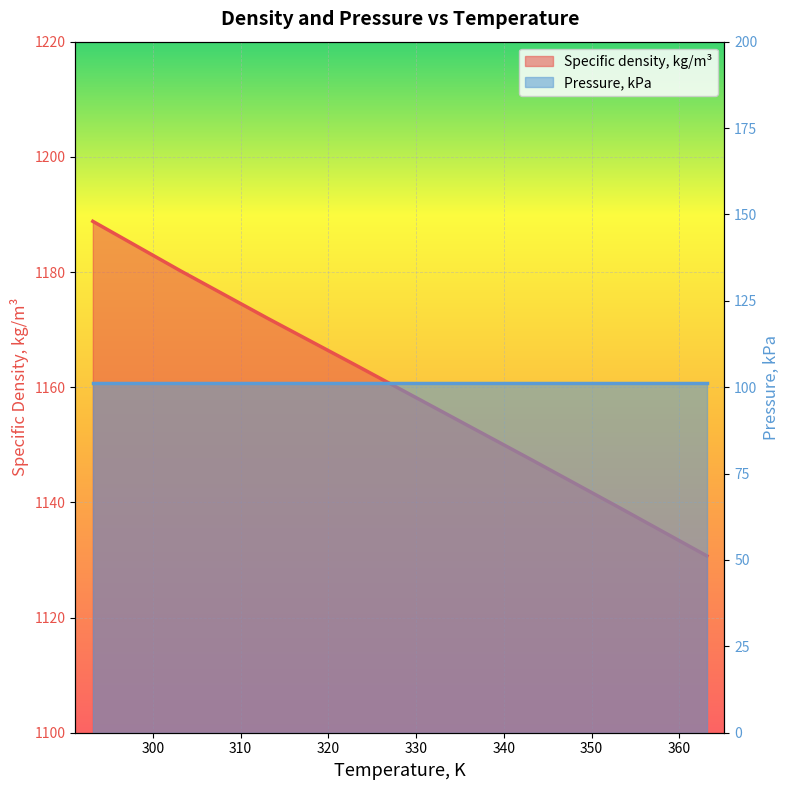

What is the smallest value displayed?

1130.7